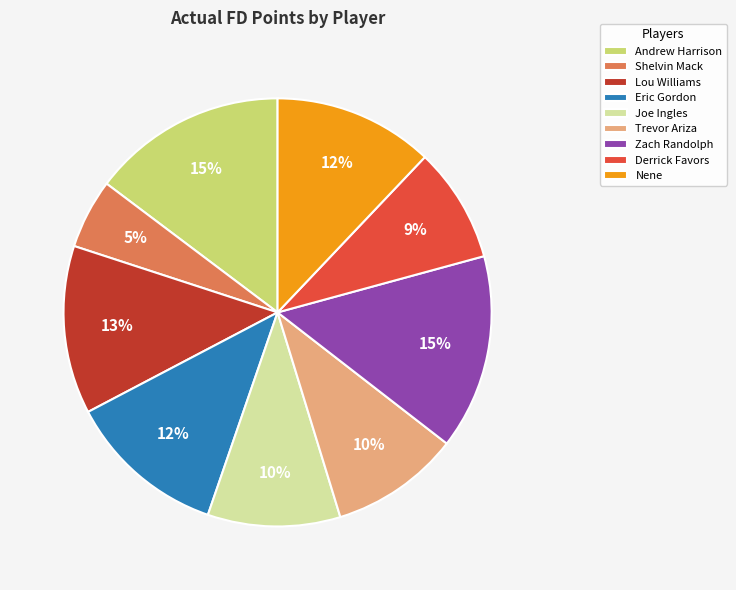

True or false: Trevor Ariza accounts for 10% of the total.

True